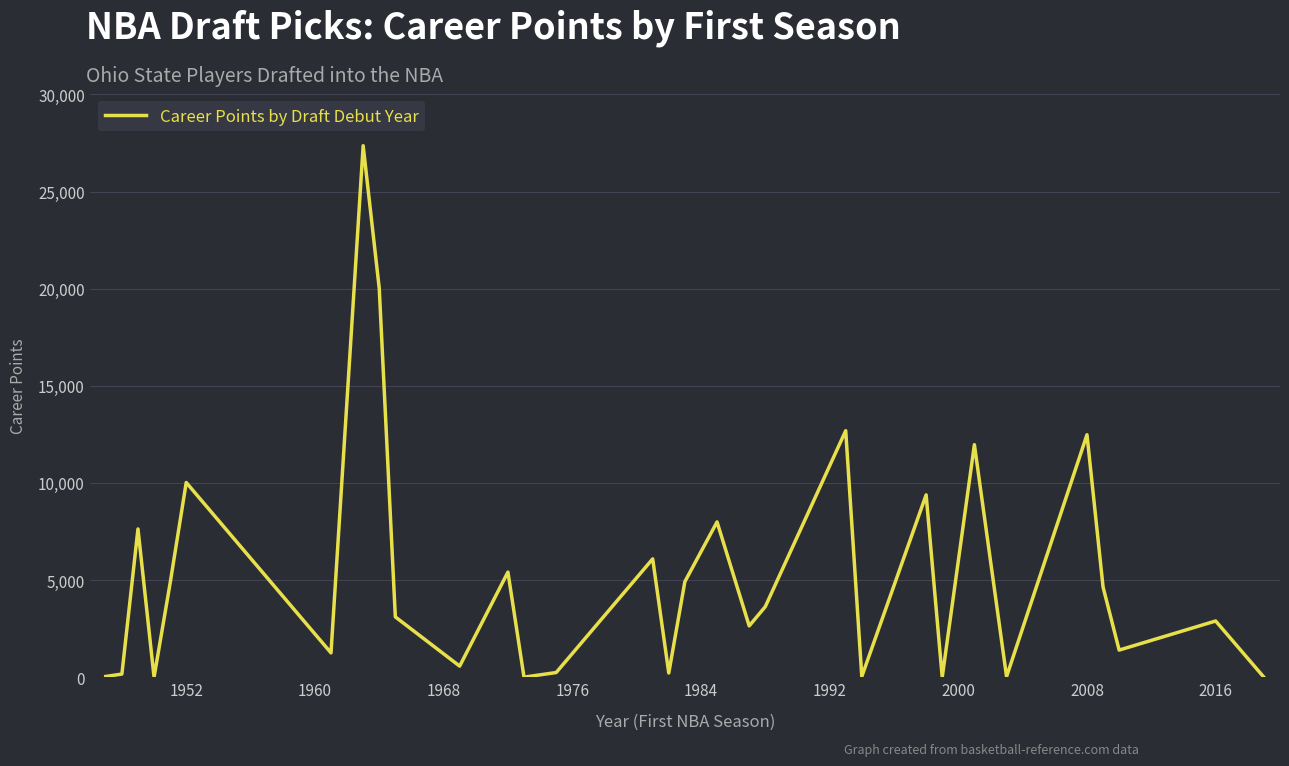

Is this an area chart (filled region under the line)?

No